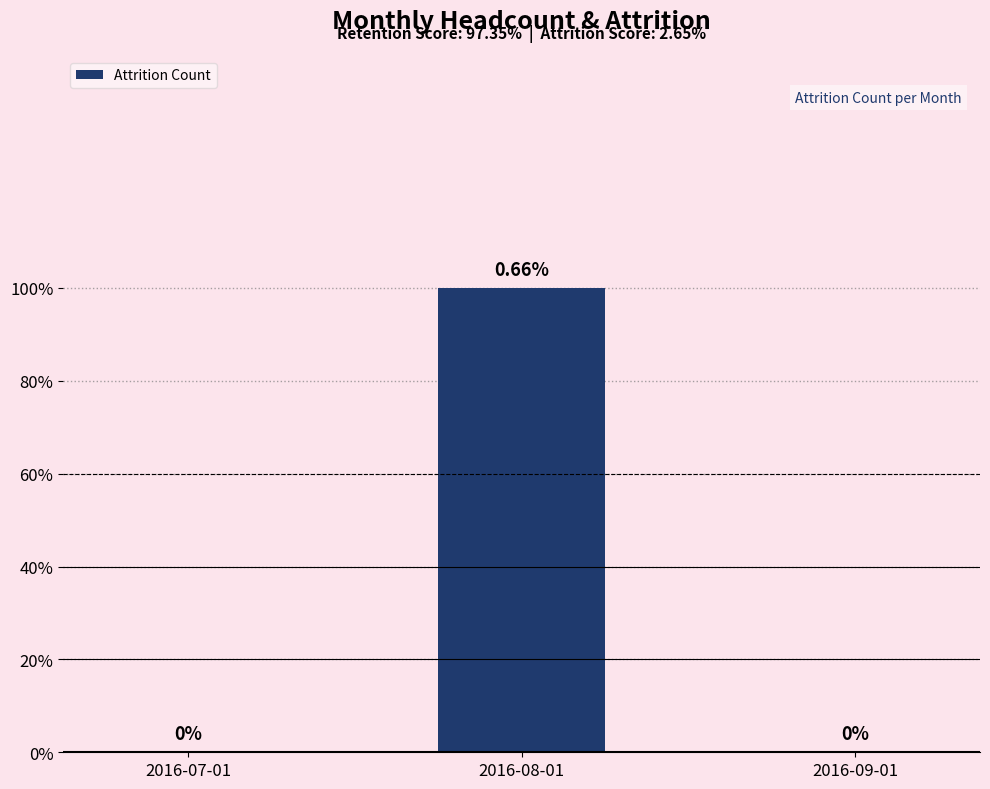

What is the sum of the values at 2016-08-01 and 2016-09-01?

1